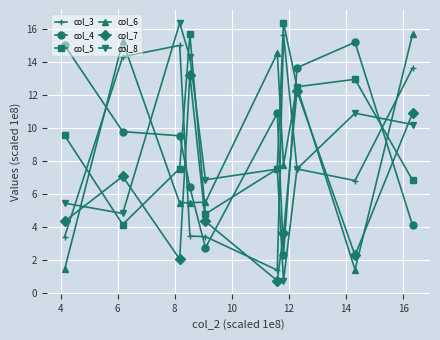

At how many categories does at least one series exceed 7?

9